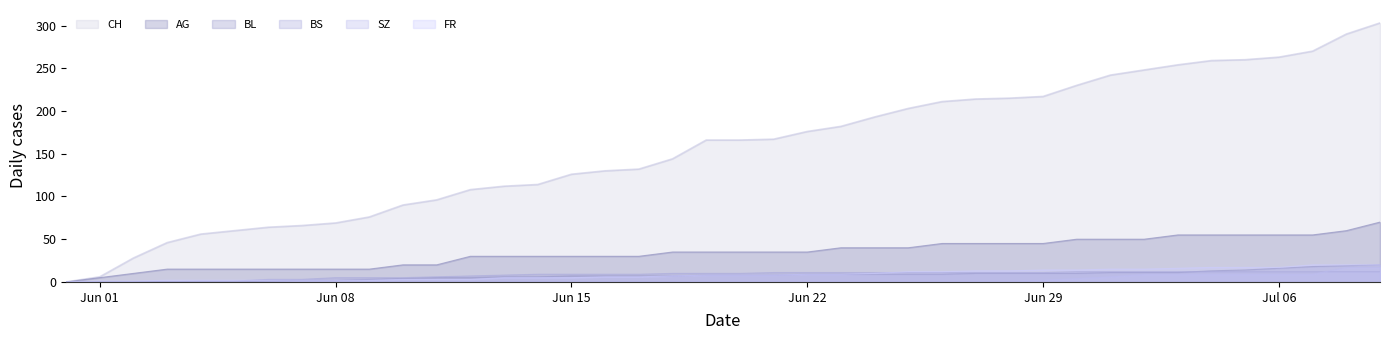

True or false: FR and AG cross at least once.

False